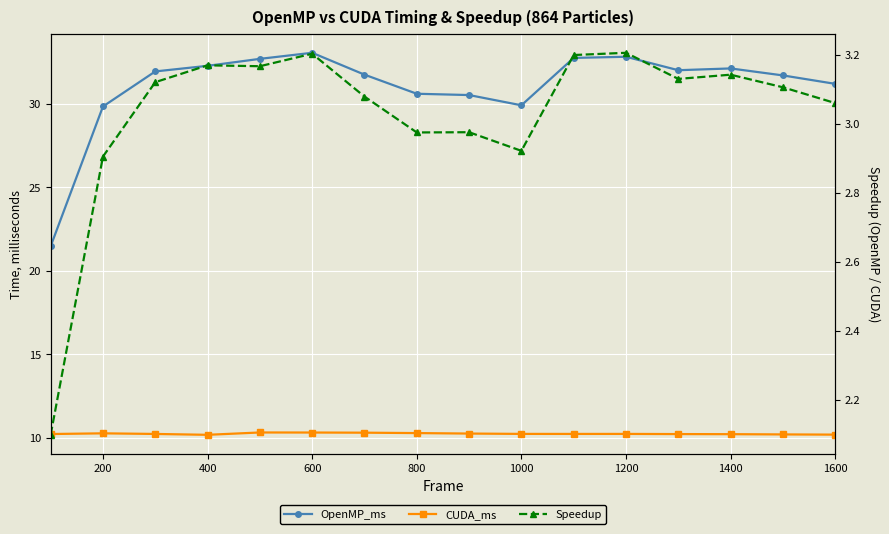

Does the chart display data point markers on the line(s)?

Yes